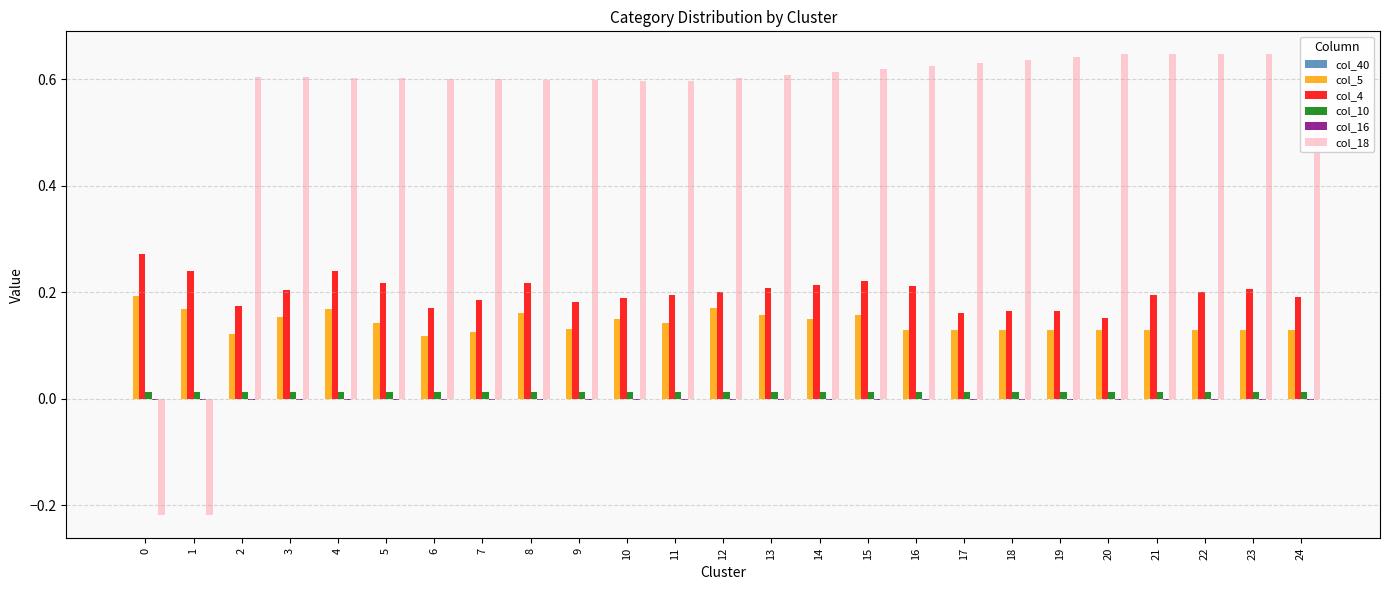

Which series has the widest spread of values?

col_18